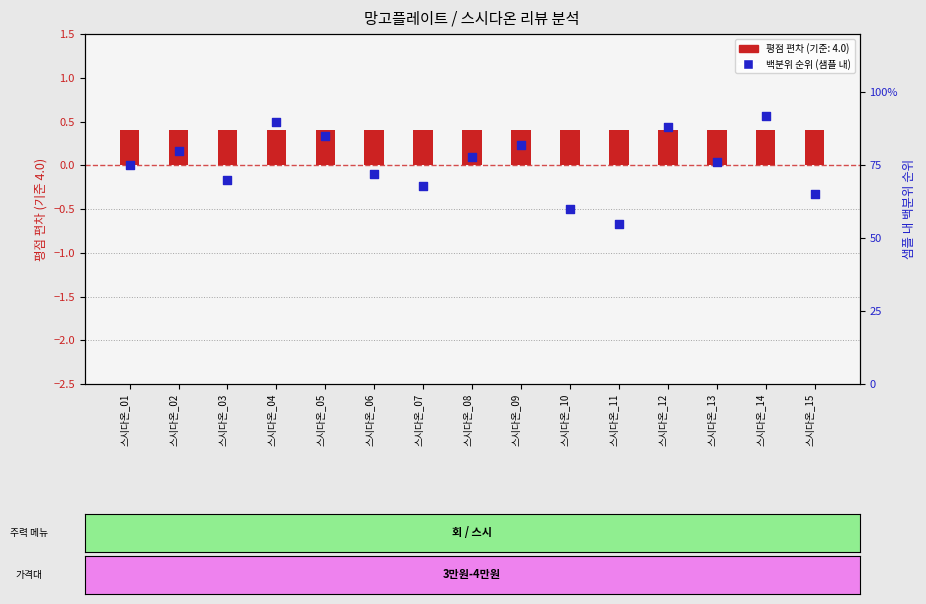

Which has a higher value, 스시다온_13 or 스시다온_06?

스시다온_13